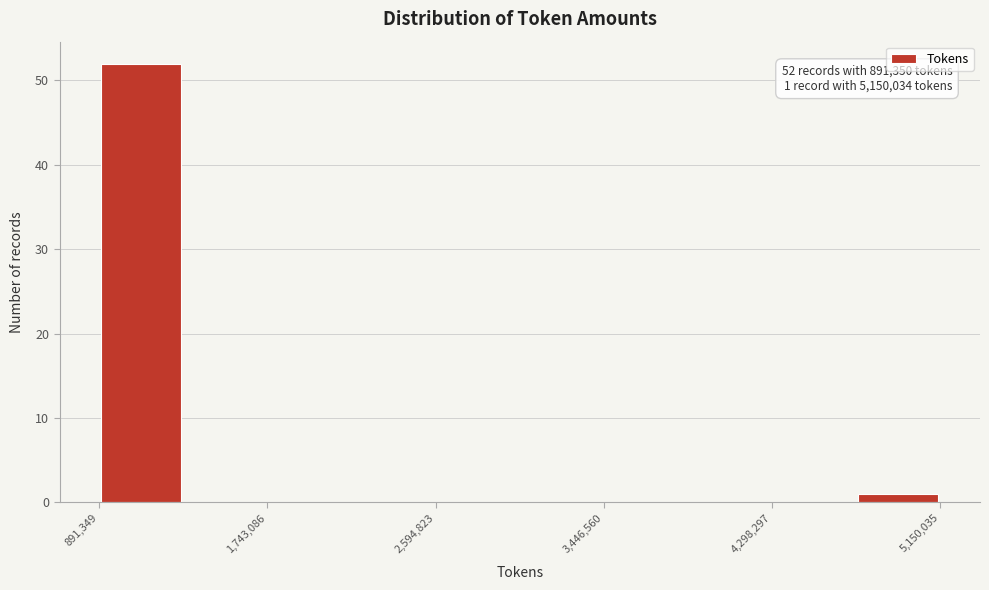

Over which range of the x-axis is the bar tallest?

900000 to 1300000